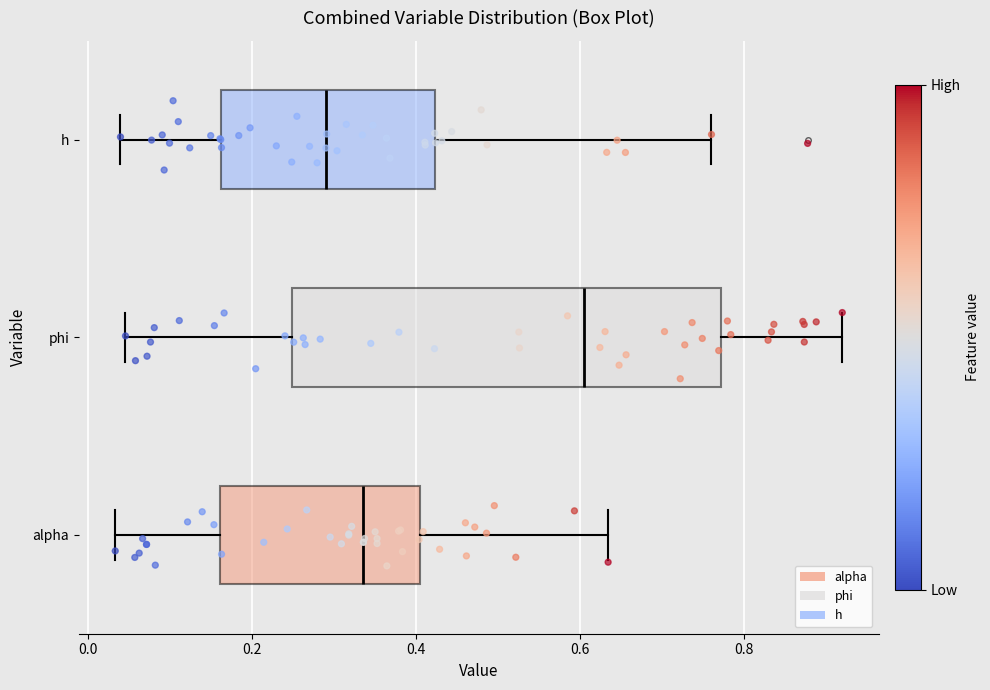

Reading bottom to top, transcribe this box plot: for each box, give where its median line is, the range the box spans, and where its two whiskers end, as read against the x-axis. The values are not printed on the chart, so give them approximately, as read against the axis.

alpha: median 0.34, box 0.16 to 0.40, whiskers 0.04 to 0.64
phi: median 0.60, box 0.24 to 0.78, whiskers 0.04 to 0.92
h: median 0.30, box 0.16 to 0.42, whiskers 0.04 to 0.76